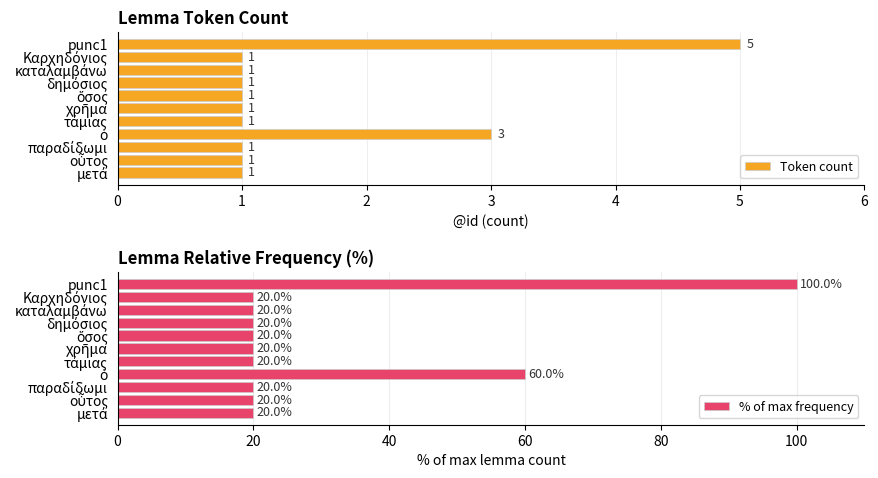

What is the difference between the maximum and minimum values in the Token count series?

4